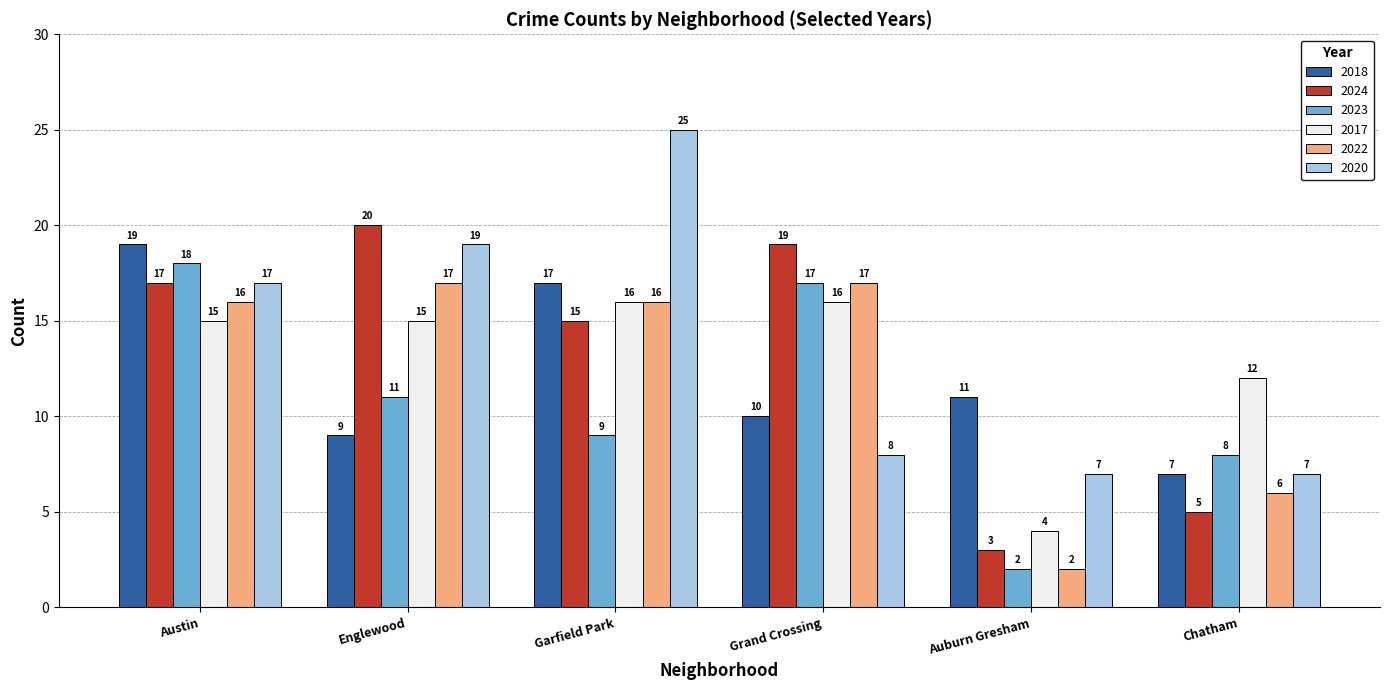

Reading right to left, list all the values displayed in this chart.

2018: Chatham=7	Auburn Gresham=11	Grand Crossing=10	Garfield Park=17	Englewood=9	Austin=19
2024: Chatham=5	Auburn Gresham=3	Grand Crossing=19	Garfield Park=15	Englewood=20	Austin=17
2023: Chatham=8	Auburn Gresham=2	Grand Crossing=17	Garfield Park=9	Englewood=11	Austin=18
2017: Chatham=12	Auburn Gresham=4	Grand Crossing=16	Garfield Park=16	Englewood=15	Austin=15
2022: Chatham=6	Auburn Gresham=2	Grand Crossing=17	Garfield Park=16	Englewood=17	Austin=16
2020: Chatham=7	Auburn Gresham=7	Grand Crossing=8	Garfield Park=25	Englewood=19	Austin=17